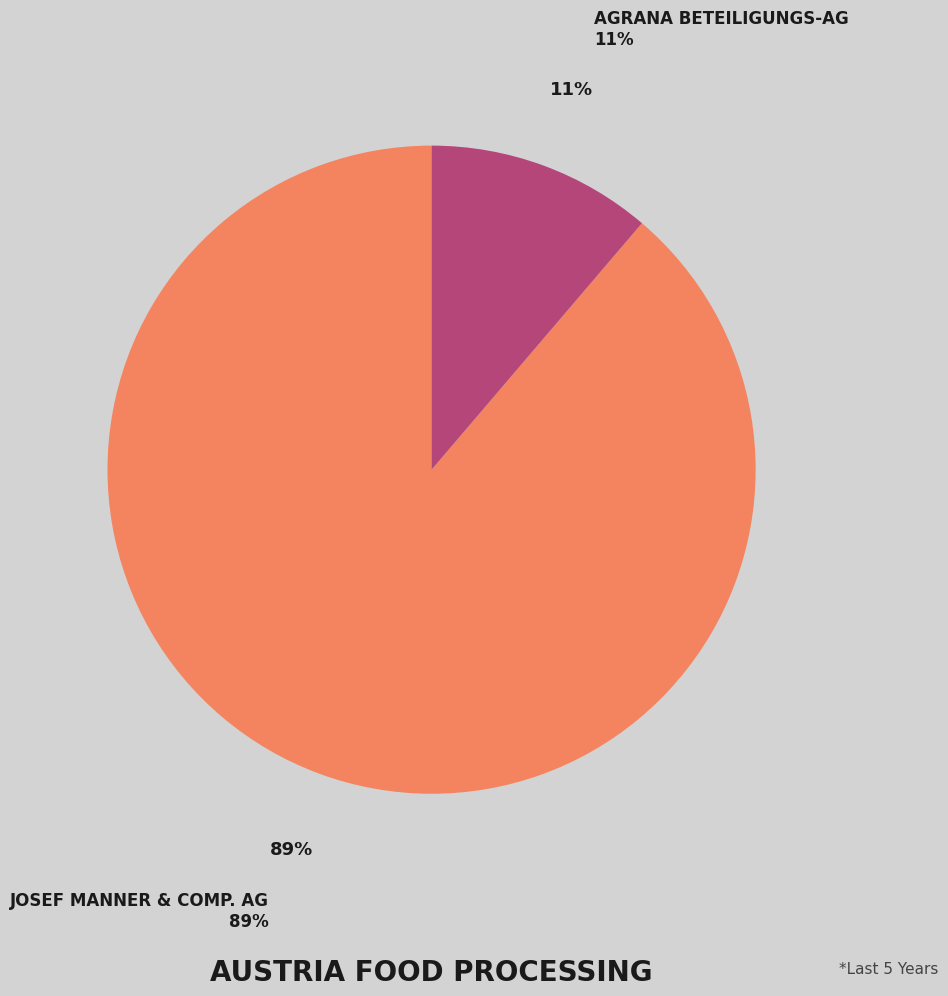

Count the number of slices in the pie.

2